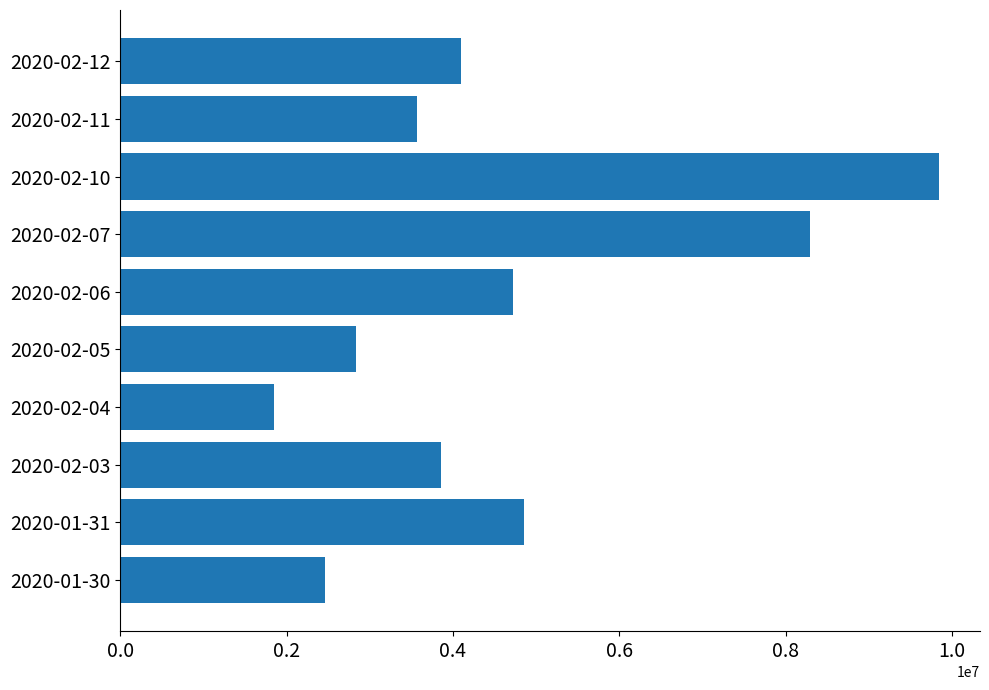

Rank the categories by value from lowest to highest.

2020-02-04, 2020-01-30, 2020-02-05, 2020-02-11, 2020-02-03, 2020-02-12, 2020-02-06, 2020-01-31, 2020-02-07, 2020-02-10